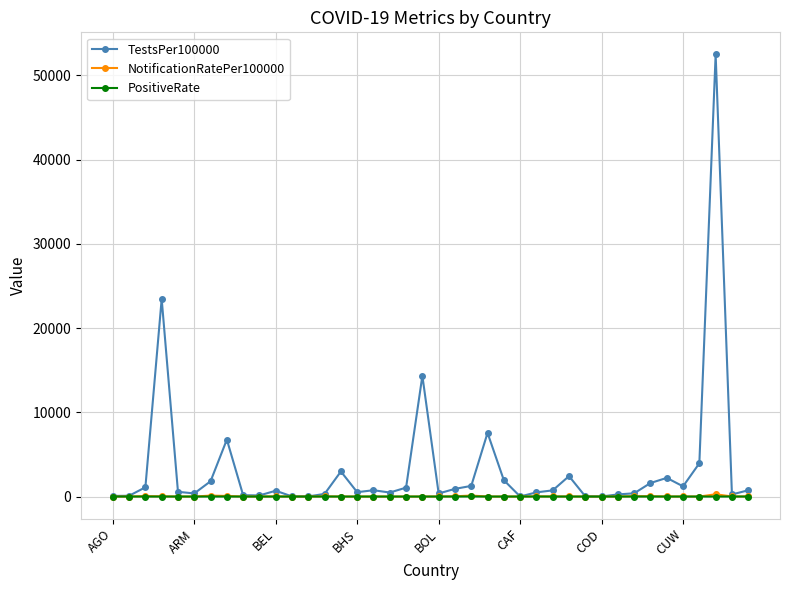

What is the value of the TestsPer100000 point at the 20th from the left?

14338.3